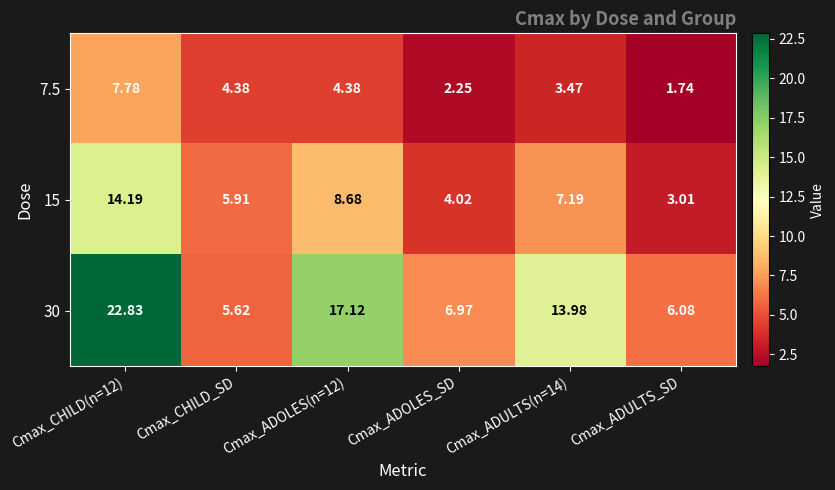

Is the value of 15 at Cmax_CHILD(n=12) greater than the value of 30 at Cmax_CHILD_SD?

Yes